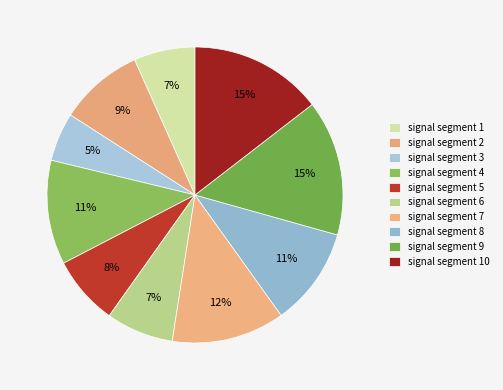

Is the sum of signal segment 9 and signal segment 2 greater than half?

No